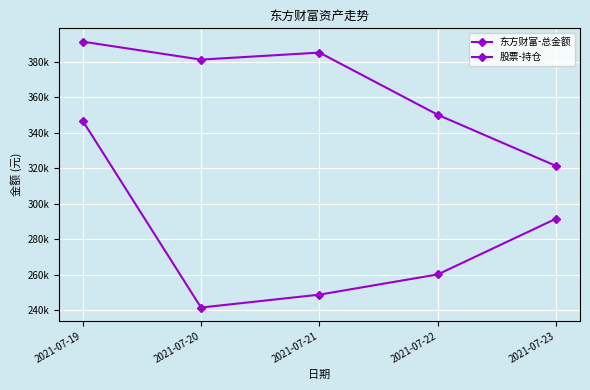

The value of 东方财富-总金额 at 2021-07-22 is 475383.1. True or false?

False